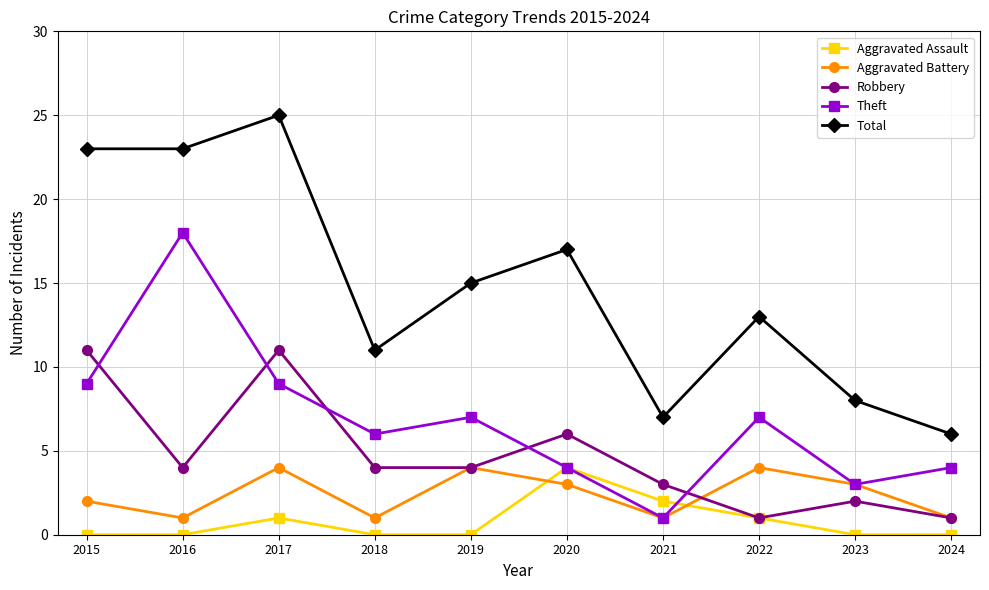

Does the chart have visible grid lines?

Yes